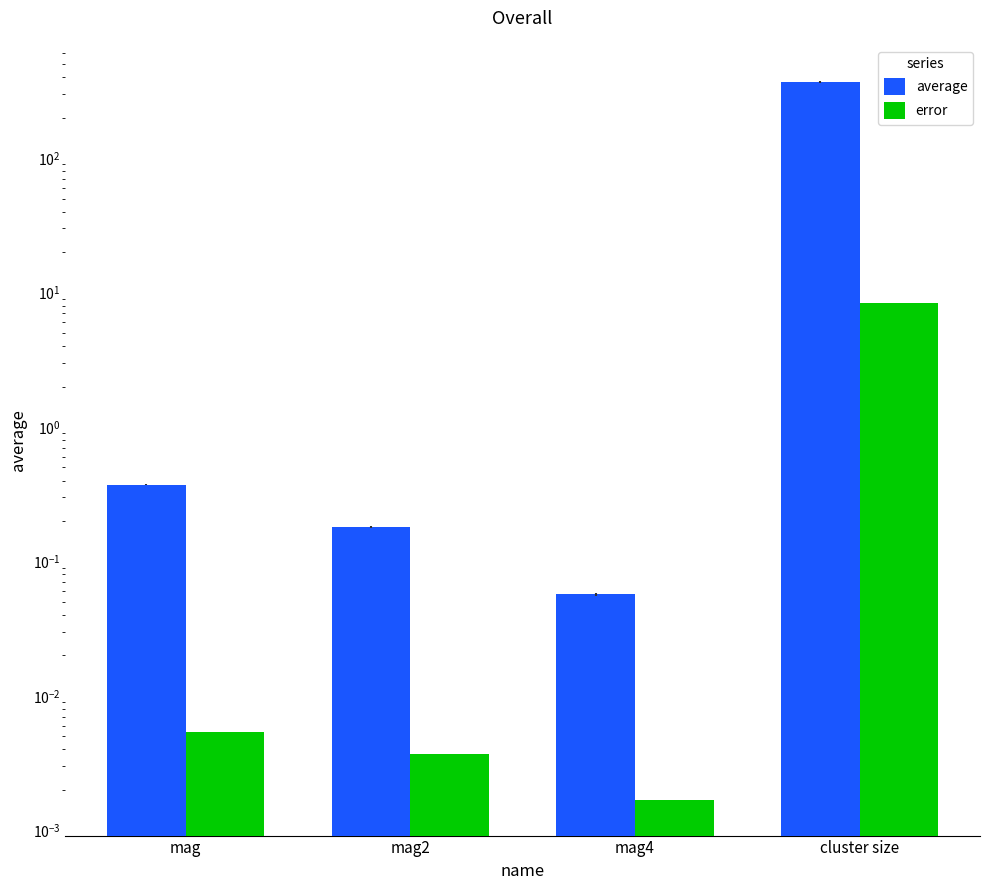

What is the difference between the maximum and minimum values in the average series?

367.5